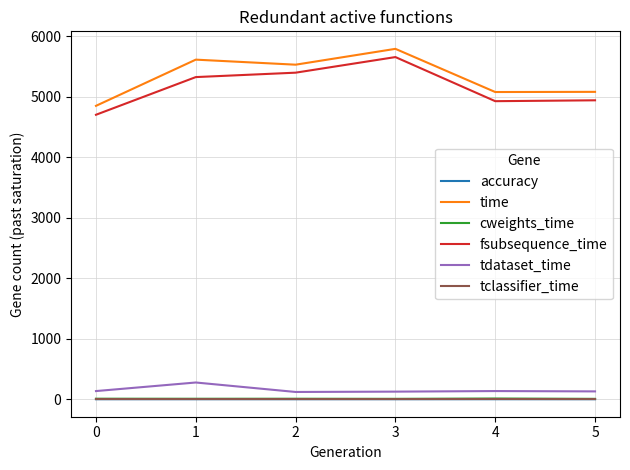

What is the maximum value shown in the chart?

5790.2